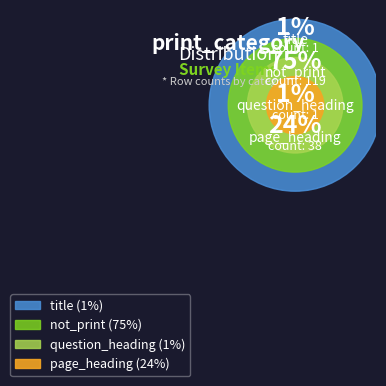

Count the number of slices in the pie.

4